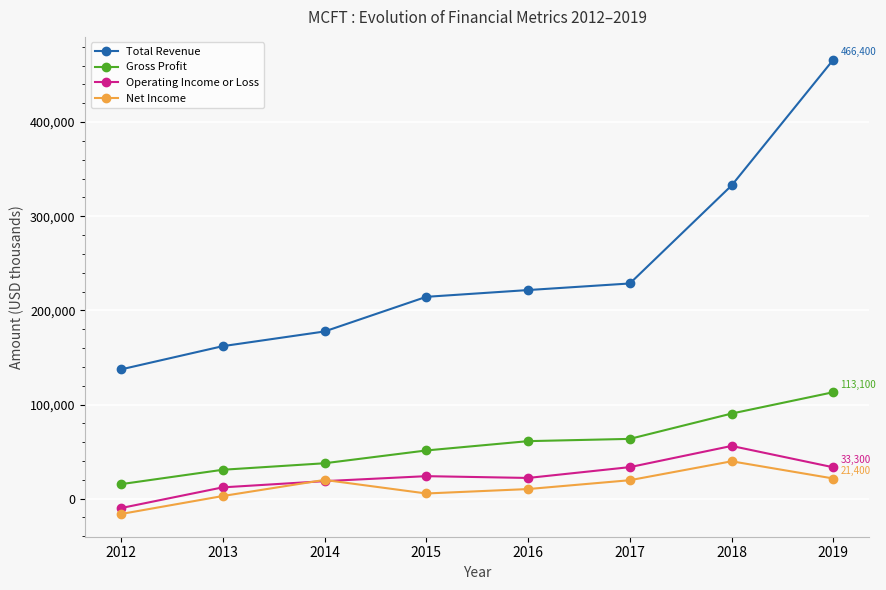

How many lines are shown in the chart?

4